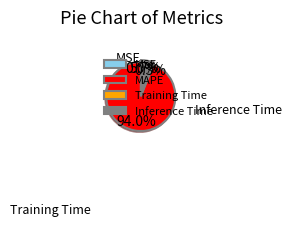

Rank the categories by value from highest to lowest.

MAPE, Inference Time, Training Time, MSE